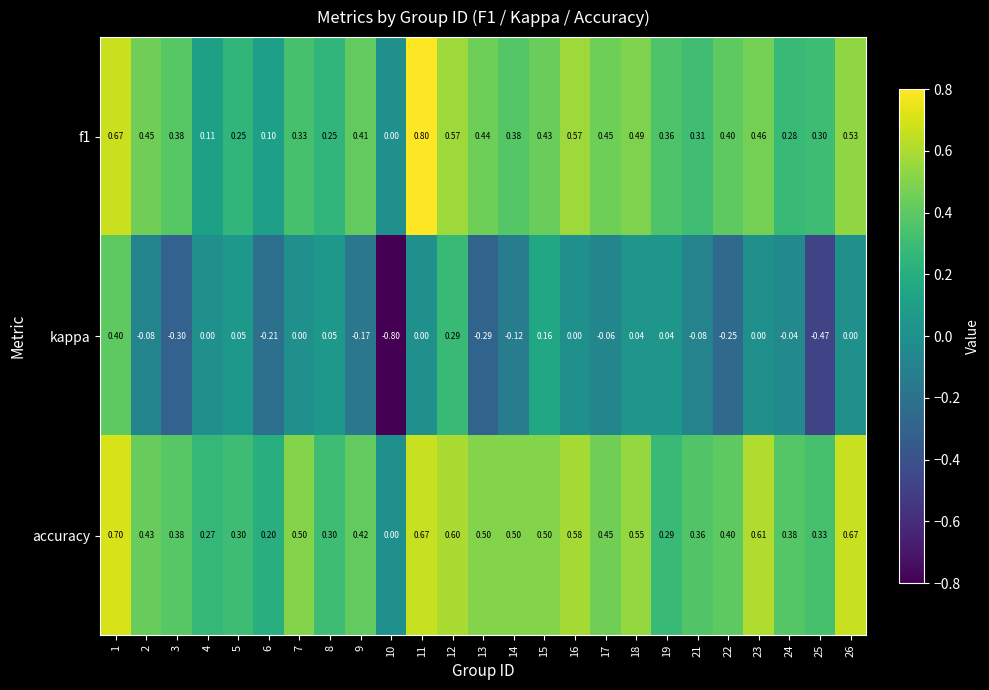

Which series has the largest range (max minus min)?

kappa